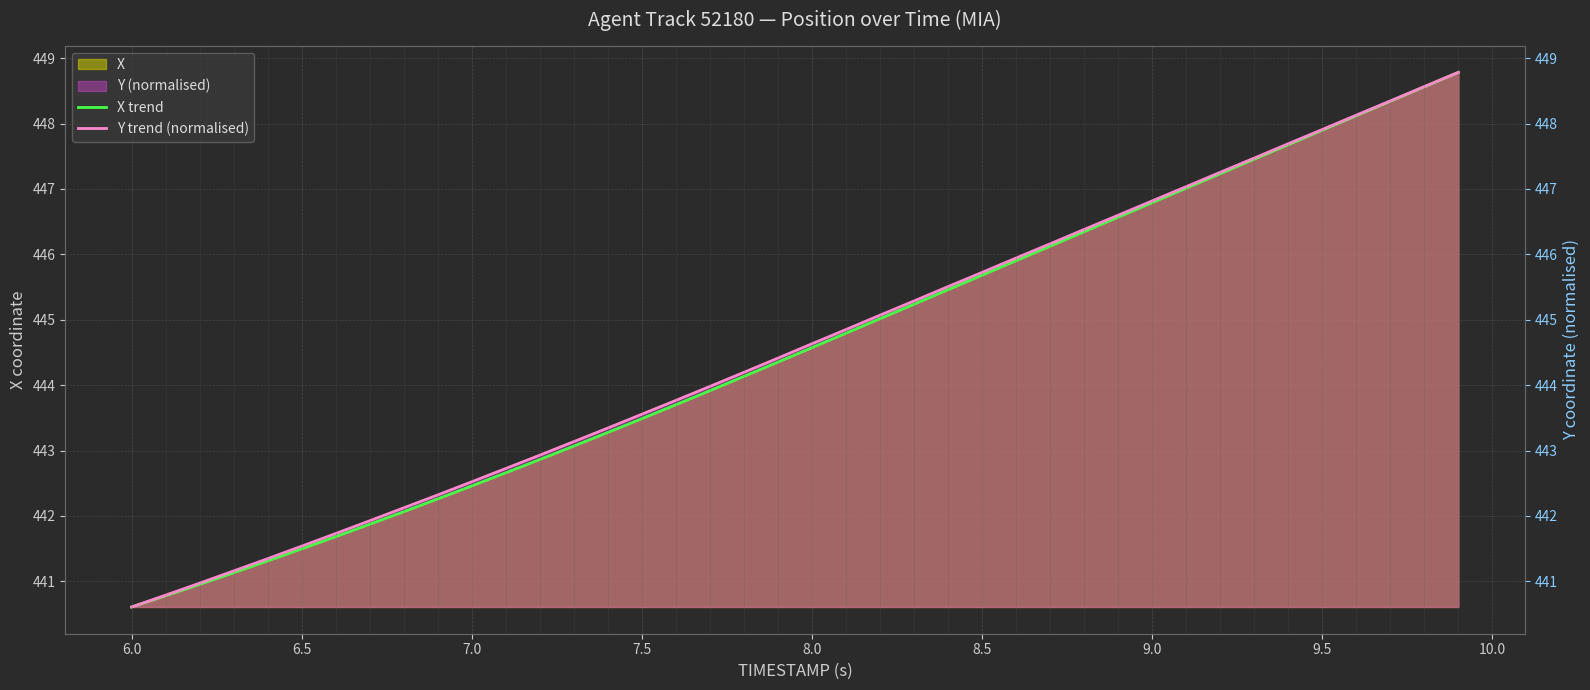

At 9.5, list the series in order from smallest to largest.

X trend, Y trend (normalised)